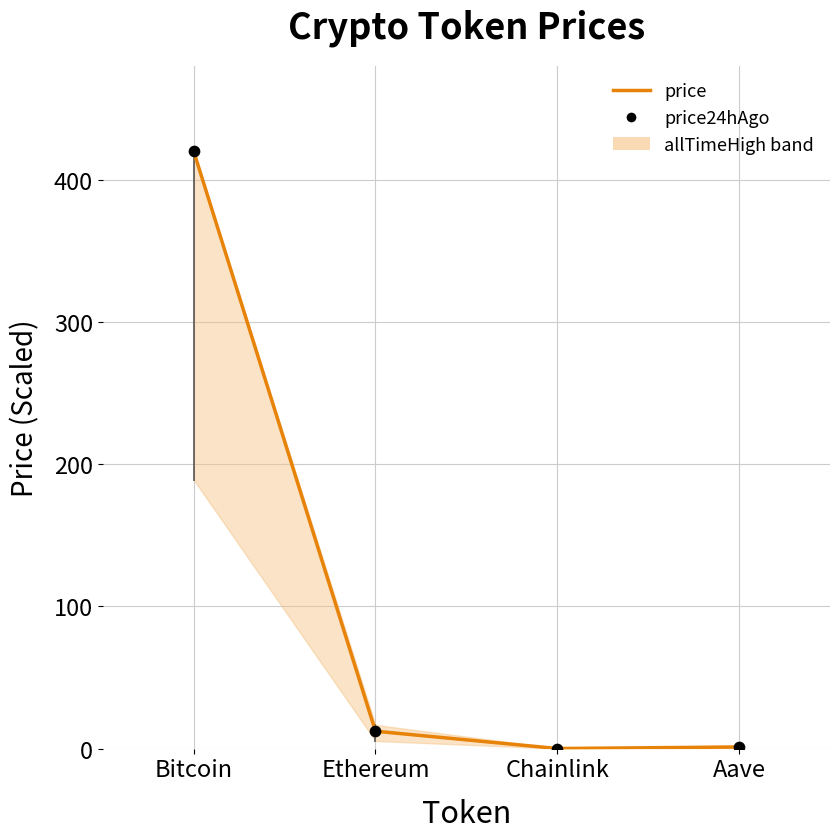

Which series has the largest Y range (max minus min)?

allTimeHigh